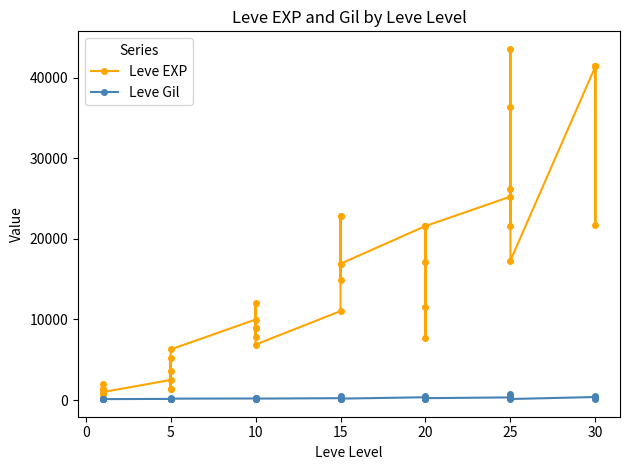

Where is the first local minimum for Leve Gil?

5